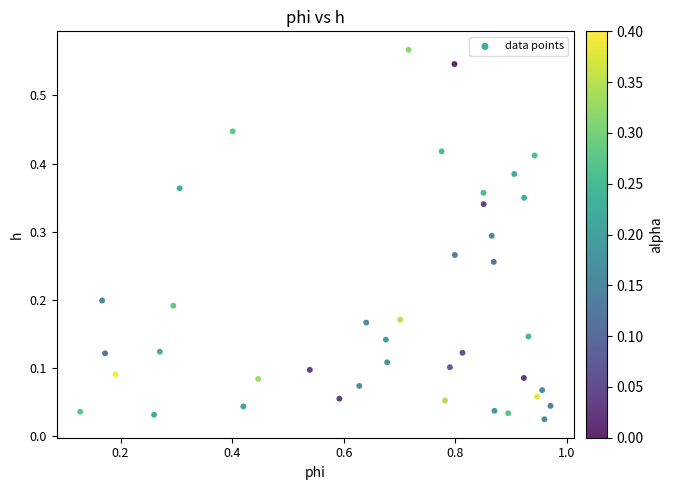

What is the range of X values (max minus min)?

0.8